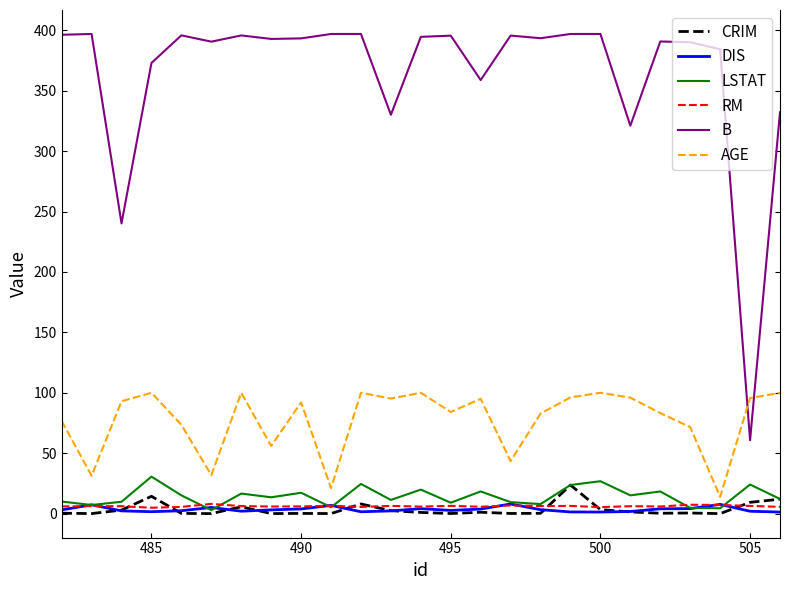

At how many categories does at least one series exceed 15?

25